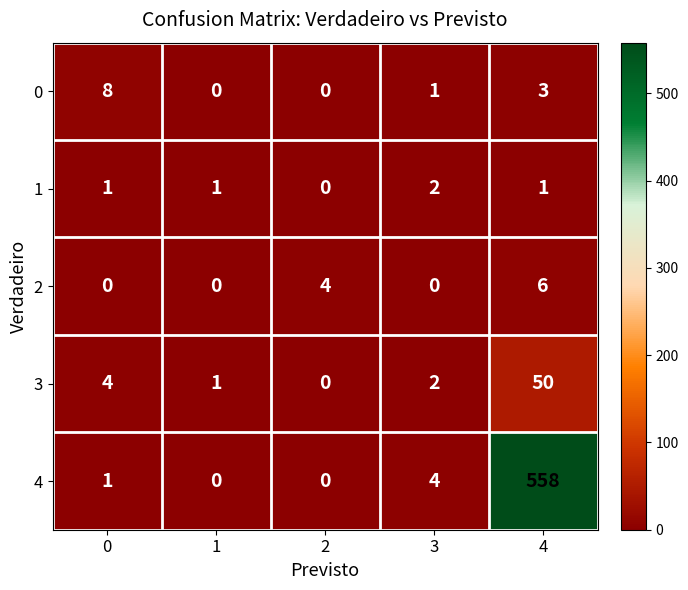

True or false: 1 has a value of 3 at 3.

False